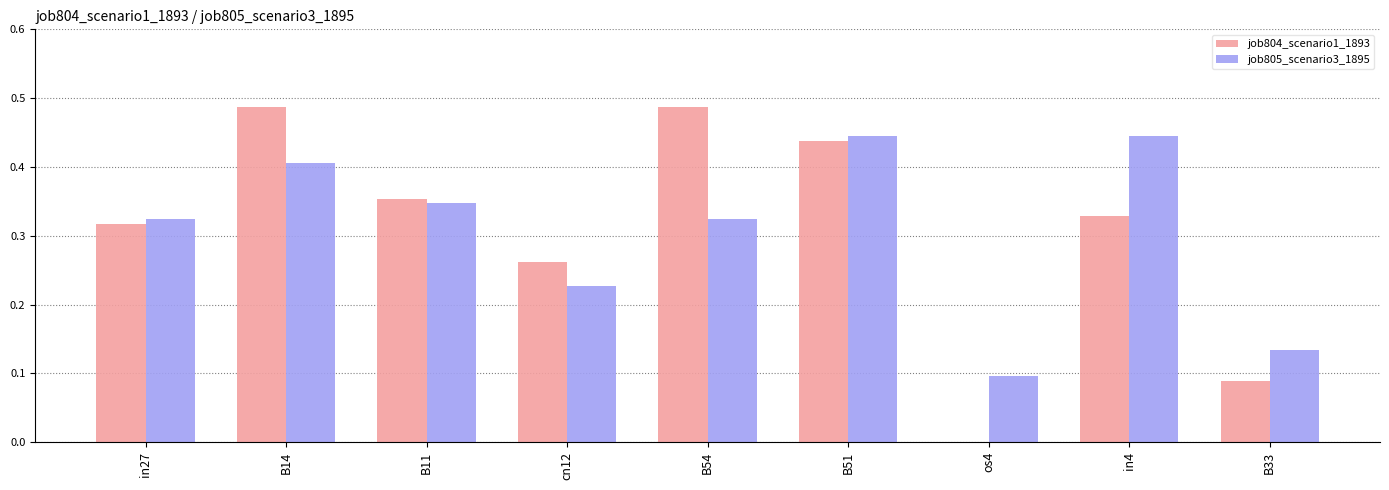

What are all the series names shown in the legend?

job804_scenario1_1893, job805_scenario3_1895